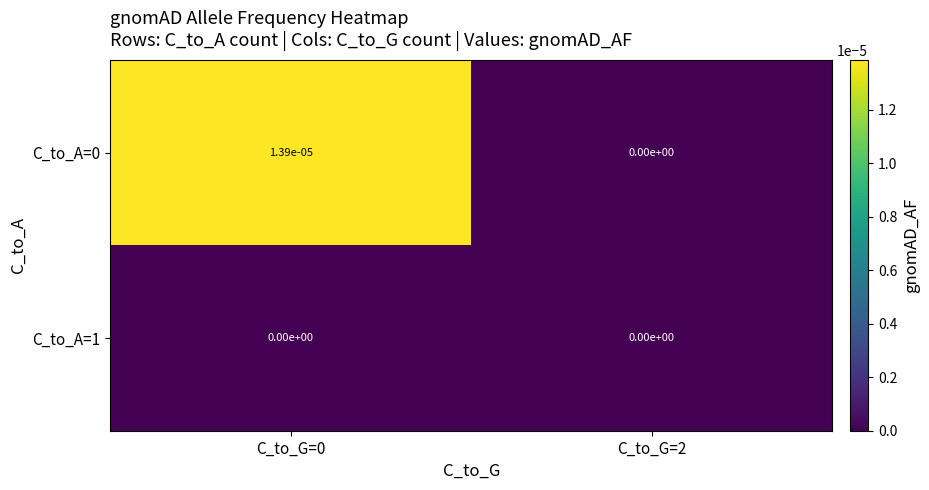

True or false: C_to_A=1 has a value of 0.0 at C_to_G=0.

True